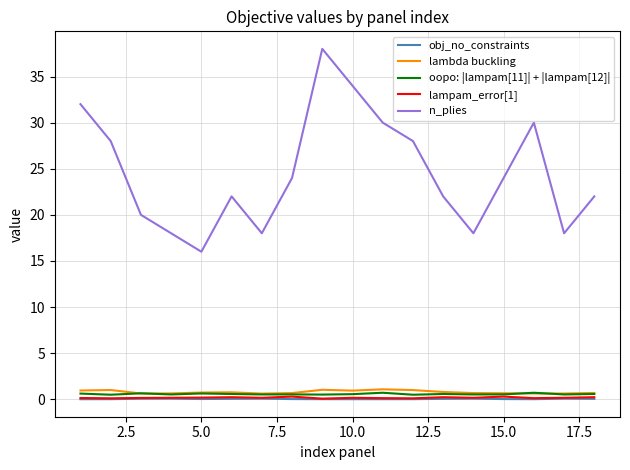

Count the number of data series in this chart.

5